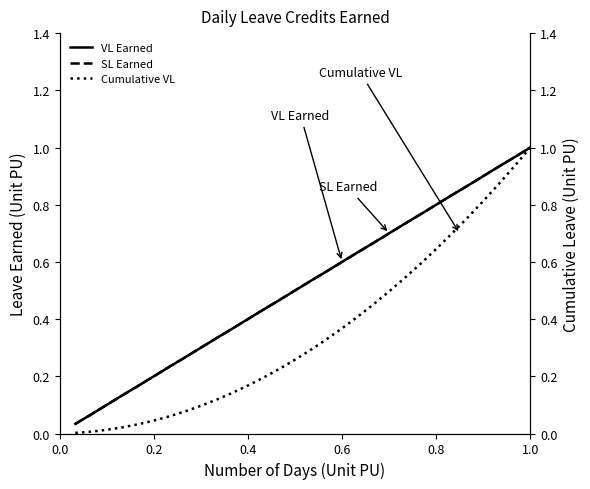

What is the sum of all VL Earned values?

15.5